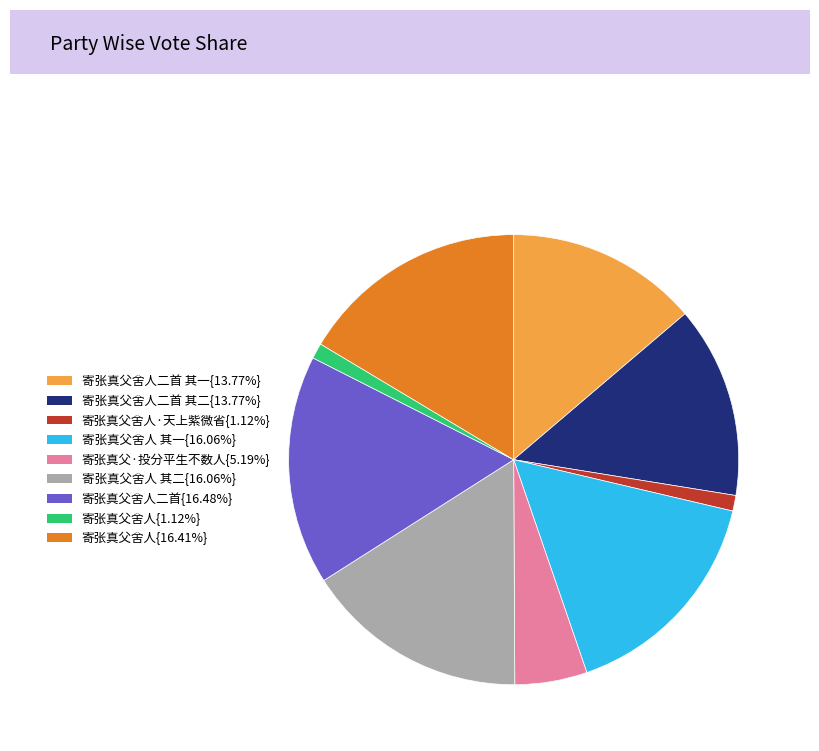

Is there any slice that represents more than half of the pie?

No